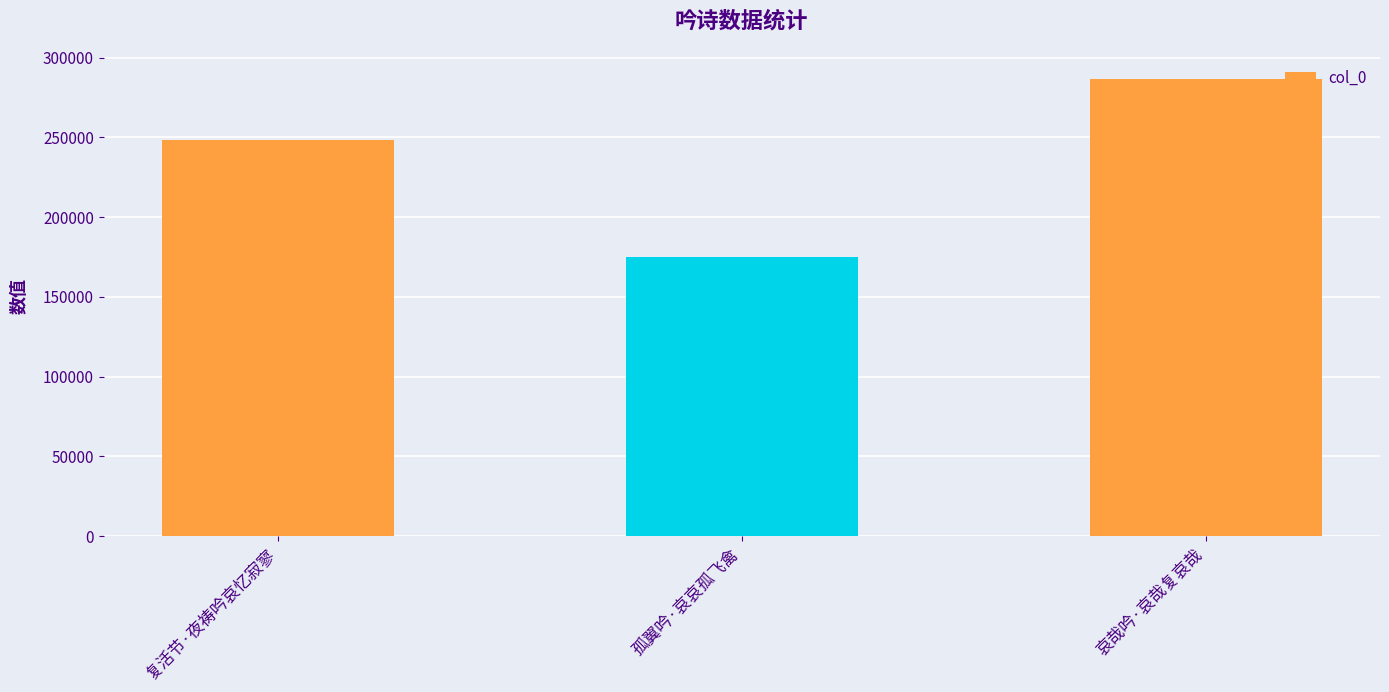

How many bars are there in total?

3